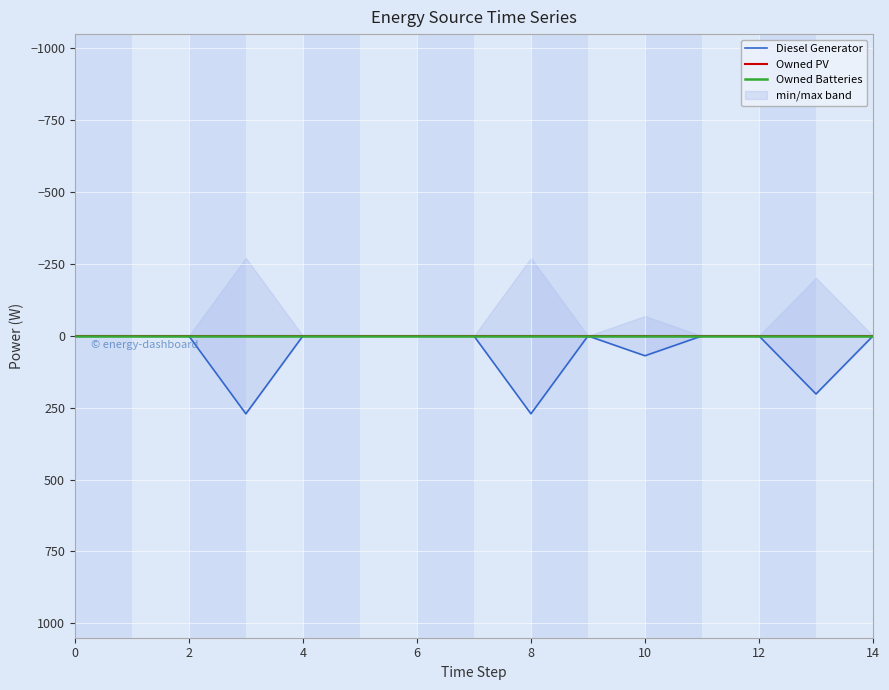

True or false: Diesel Generator and Owned PV intersect in this chart.

False